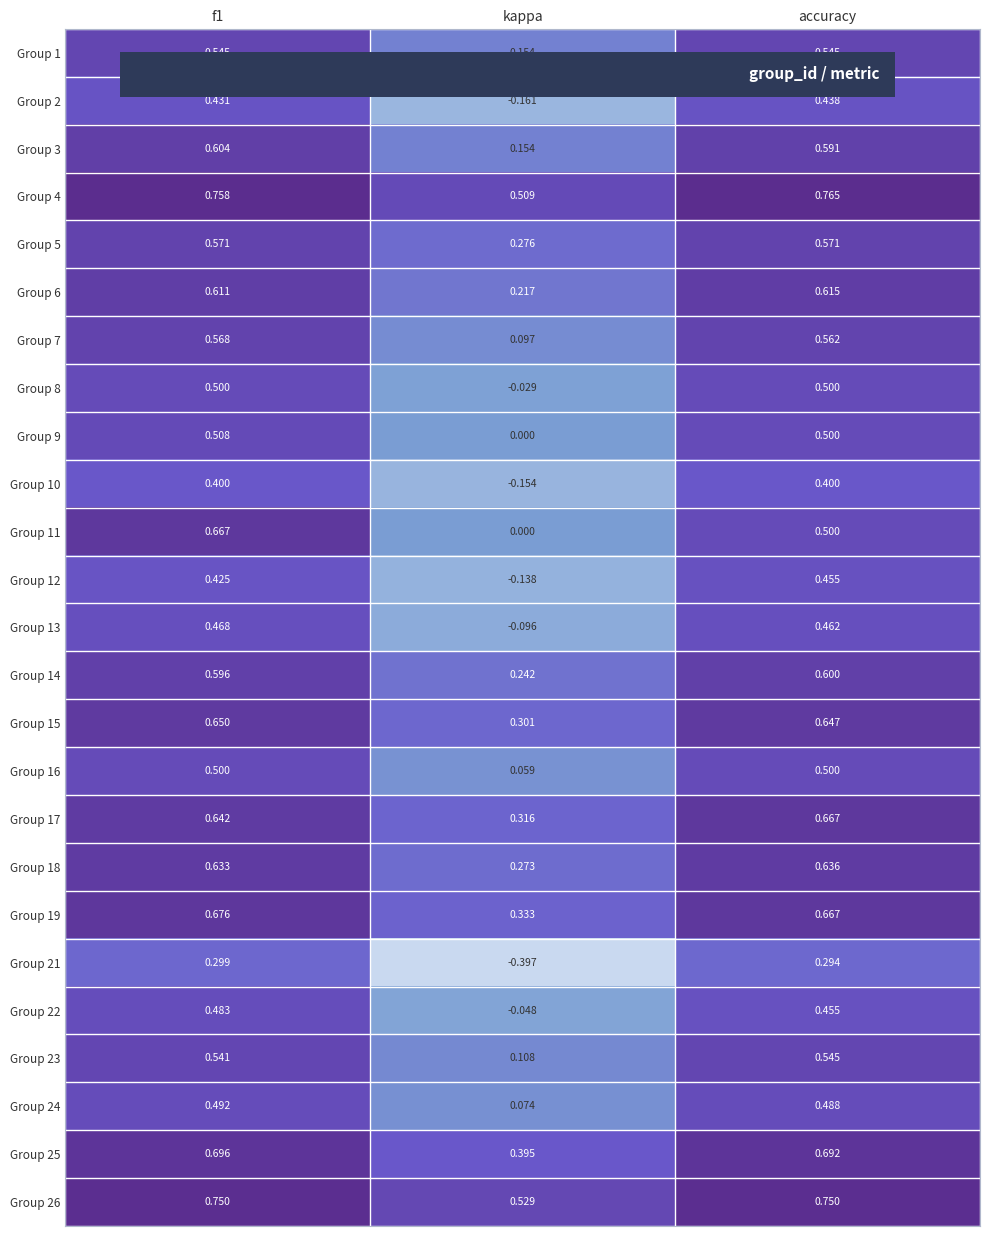

Is the value of Group 6 at accuracy greater than the value of Group 18 at accuracy?

No